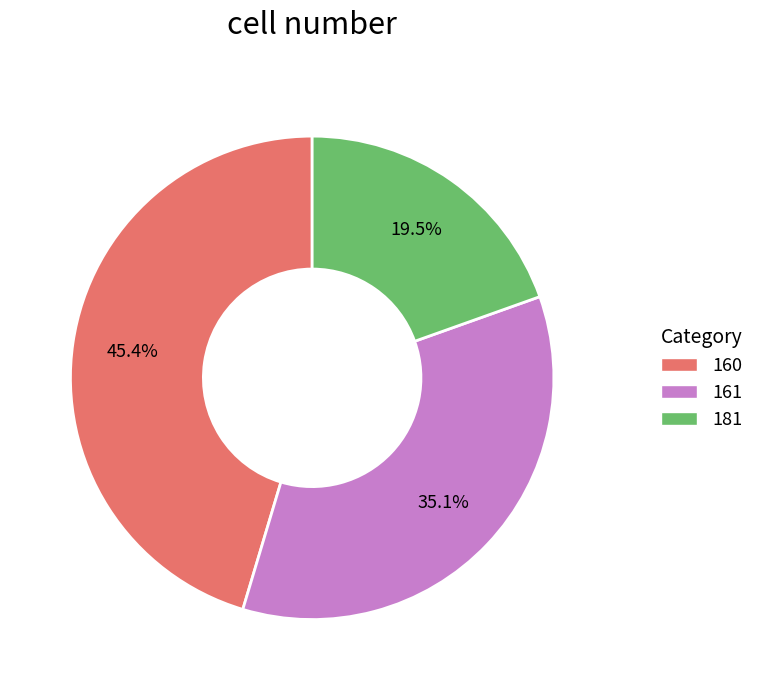

True or false: 160 accounts for 45% of the total.

True